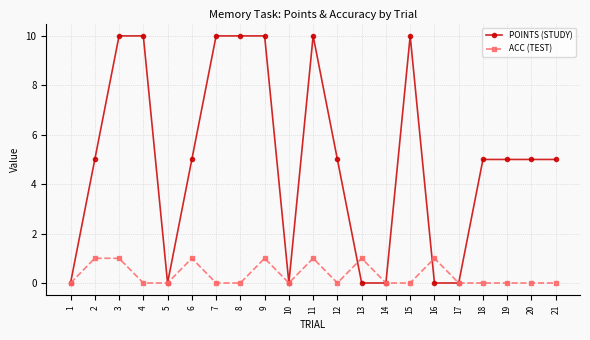

How many categories are shown in the chart?

21